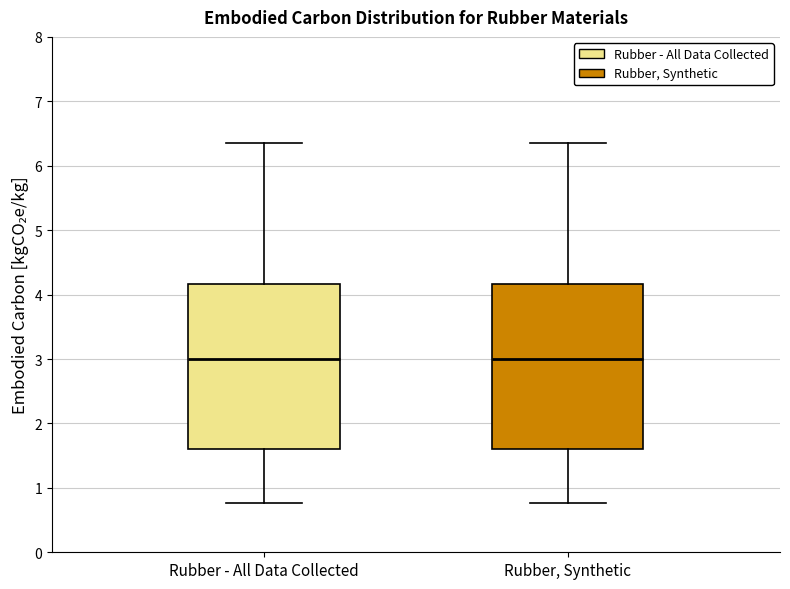

Reading left to right, read every box against the y-axis: the position of its median line, the range the box covers, and the ends of its whiskers. The values are not printed on the chart, so give them approximately, as read against the axis.

Rubber - All Data Collected: median 3.0, box 1.6 to 4.2, whiskers 0.8 to 6.4
Rubber, Synthetic: median 3.0, box 1.6 to 4.2, whiskers 0.8 to 6.4